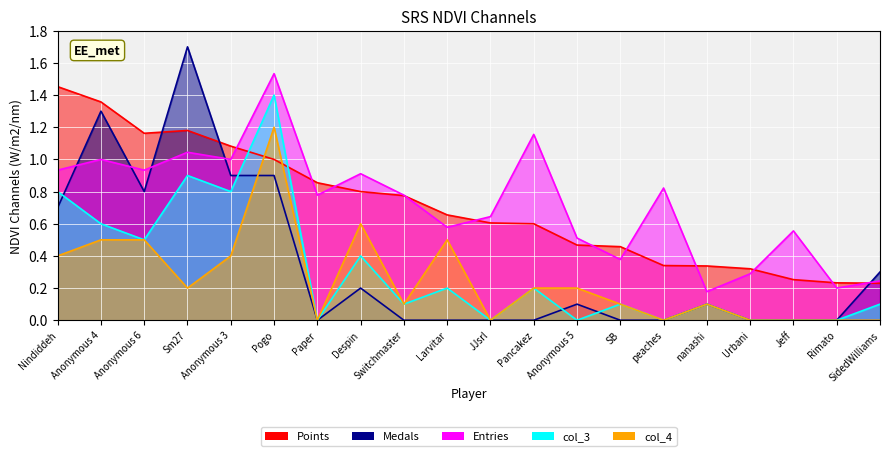

Between which two adjacent categories do Entries and Points first intersect?

Anonymous 3 and Pogo